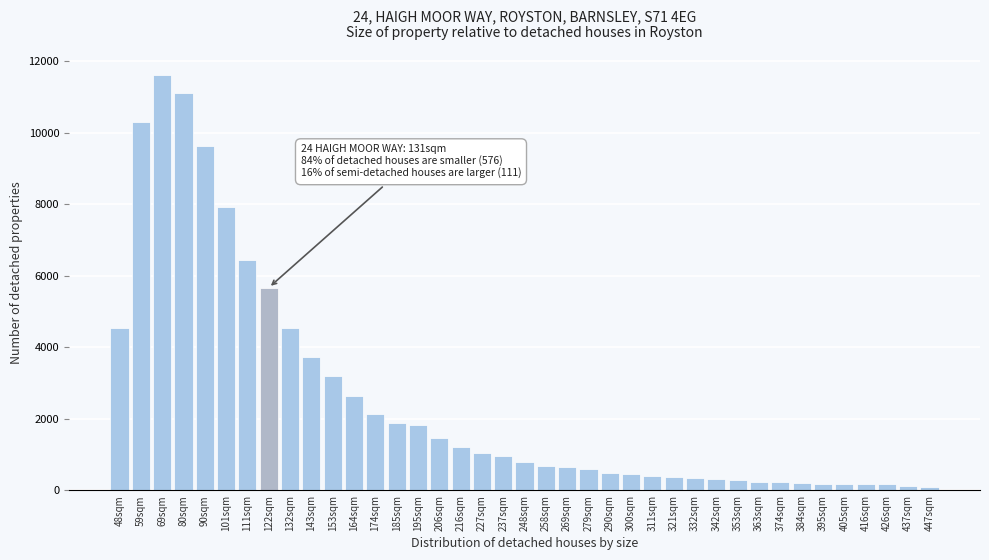

At which label is the value closest to 5866?

122sqm